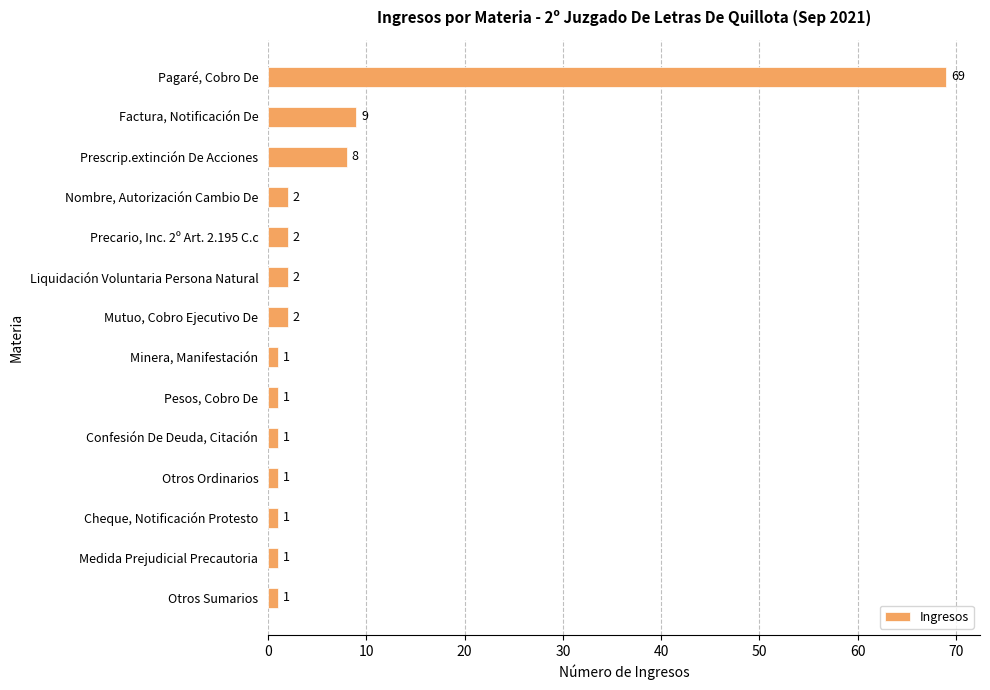

Reading bottom to top, extract all data points from this chart.

1	1	1	1	1	1	1	2	2	2	2	8	9	69